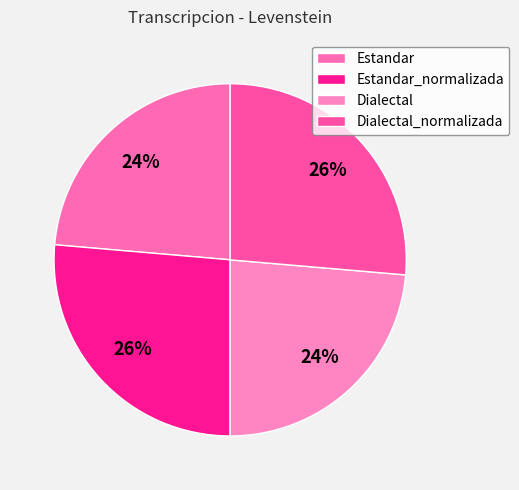

The Estandar_normalizada slice represents 38% of the pie. True or false?

False